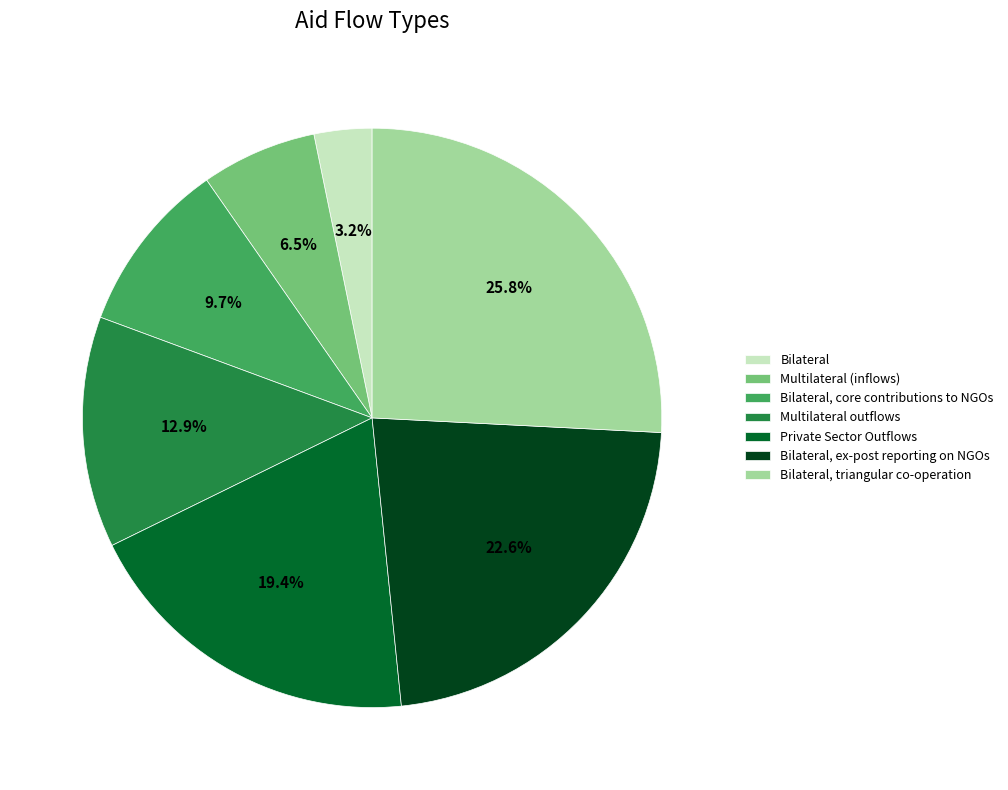

What percentage is NOT represented by Bilateral, core contributions to NGOs?

90.3%